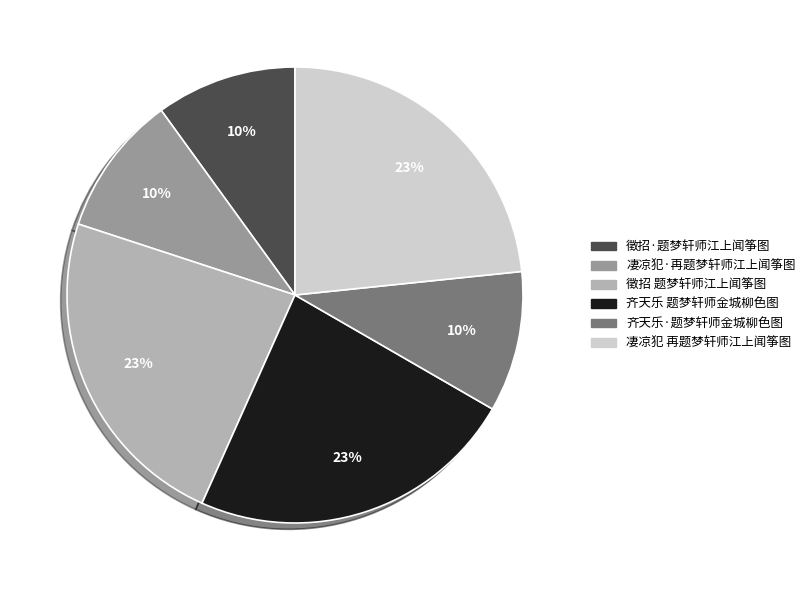

What is the ratio of the value at 齐天乐 题梦轩师金城柳色图 to the value at 凄凉犯 再题梦轩师江上闻筝图?

1.0